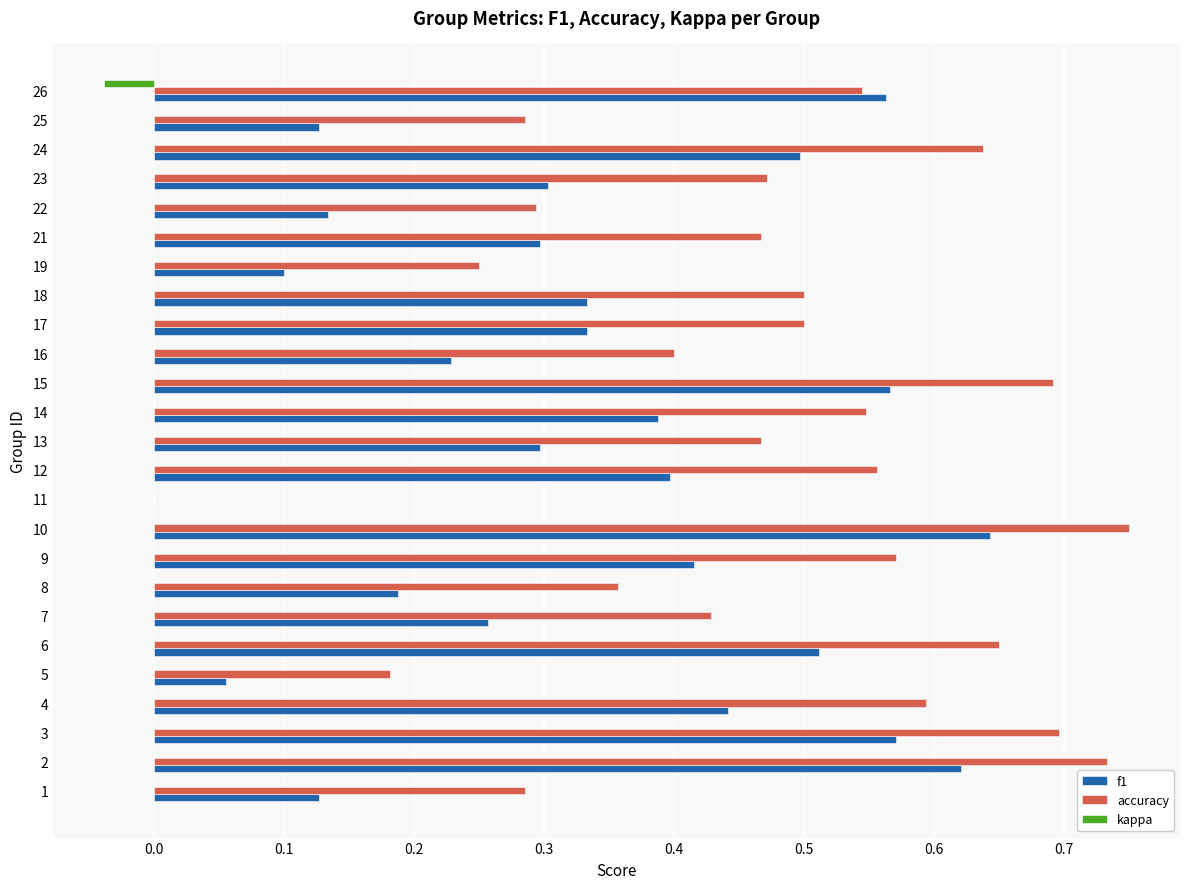

The accuracy series shows 1.2 at 14. True or false?

False